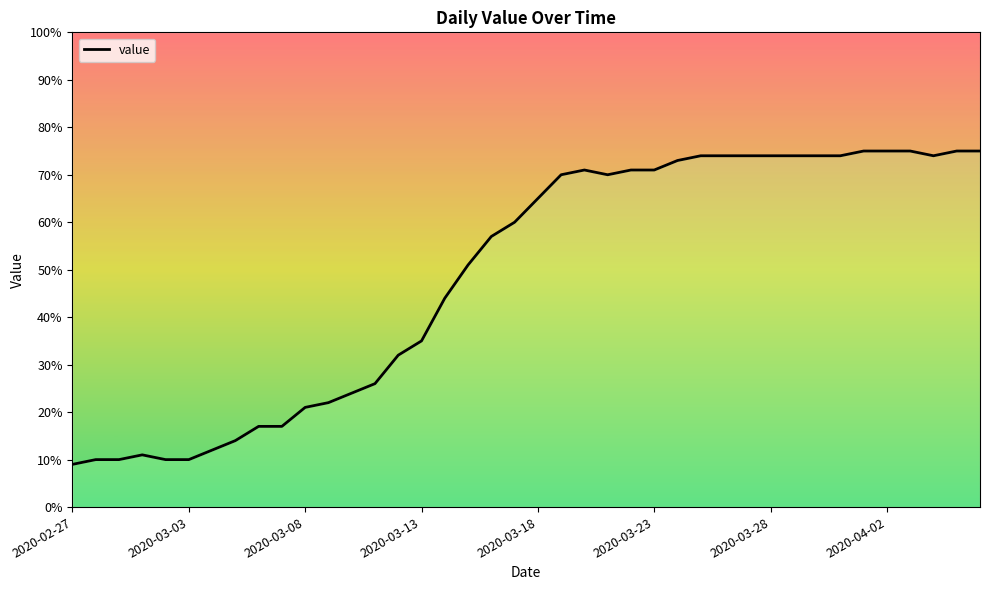

What is the change in value from 24 to 32?

+3